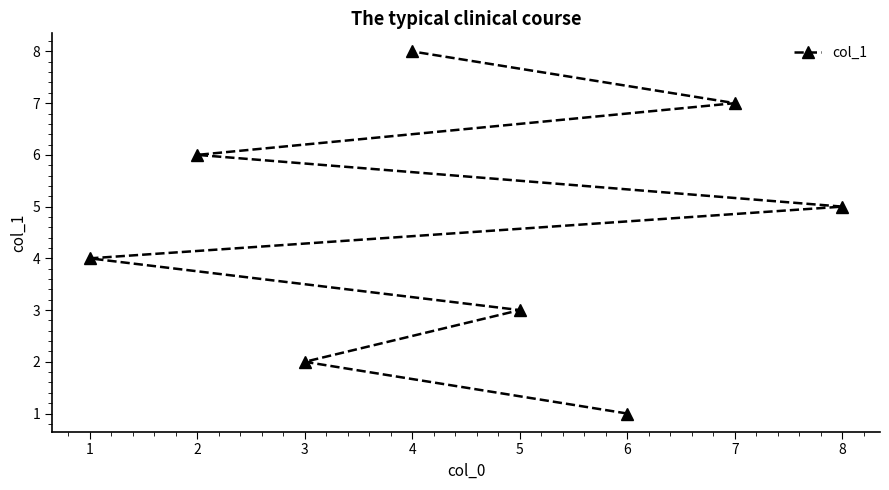

Count the number of data series in this chart.

1